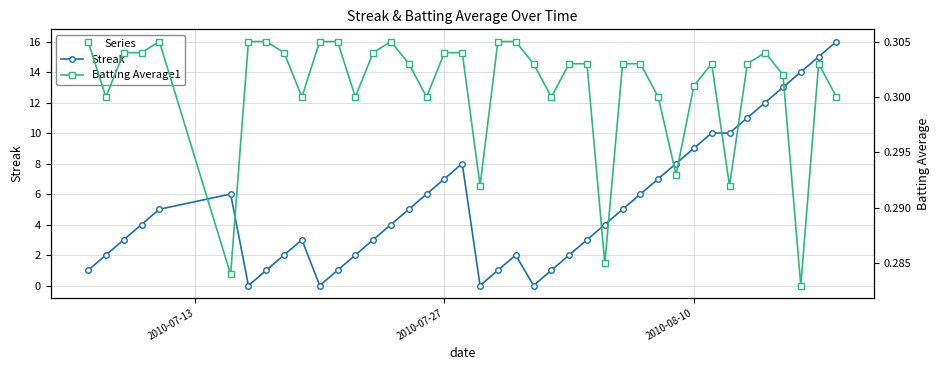

What are all the series names shown in the legend?

Streak, Batting Average1